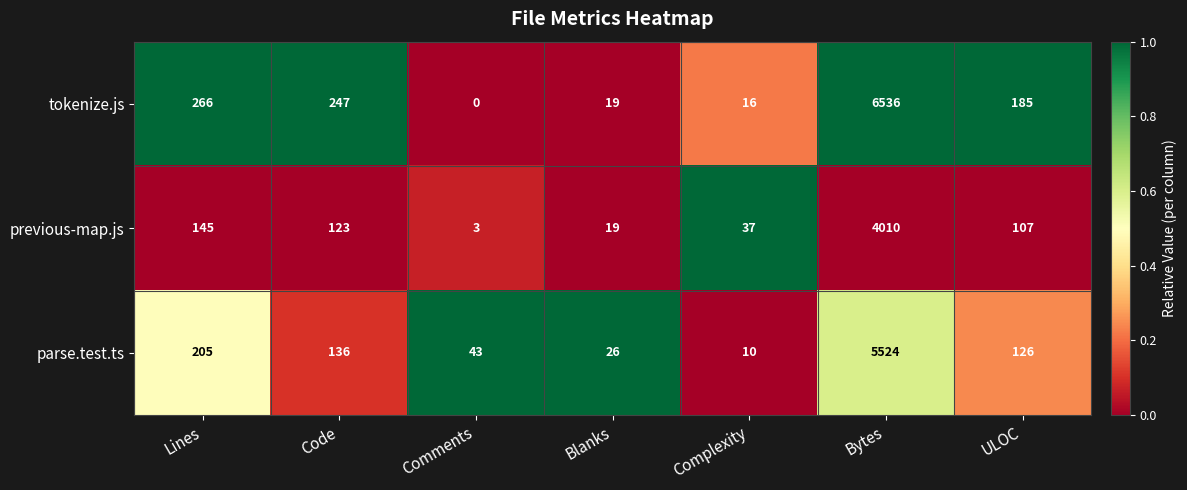

What is the spread (max minus min) of values at Lines?

121